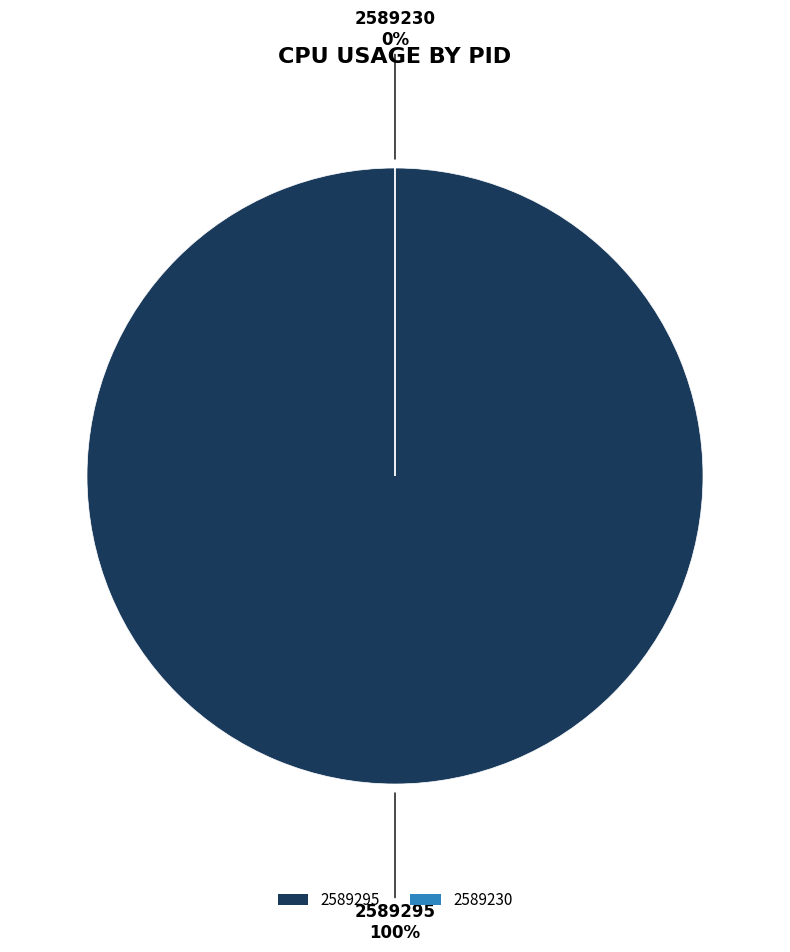

Is it true that 2589295 is 99% of the pie?

False